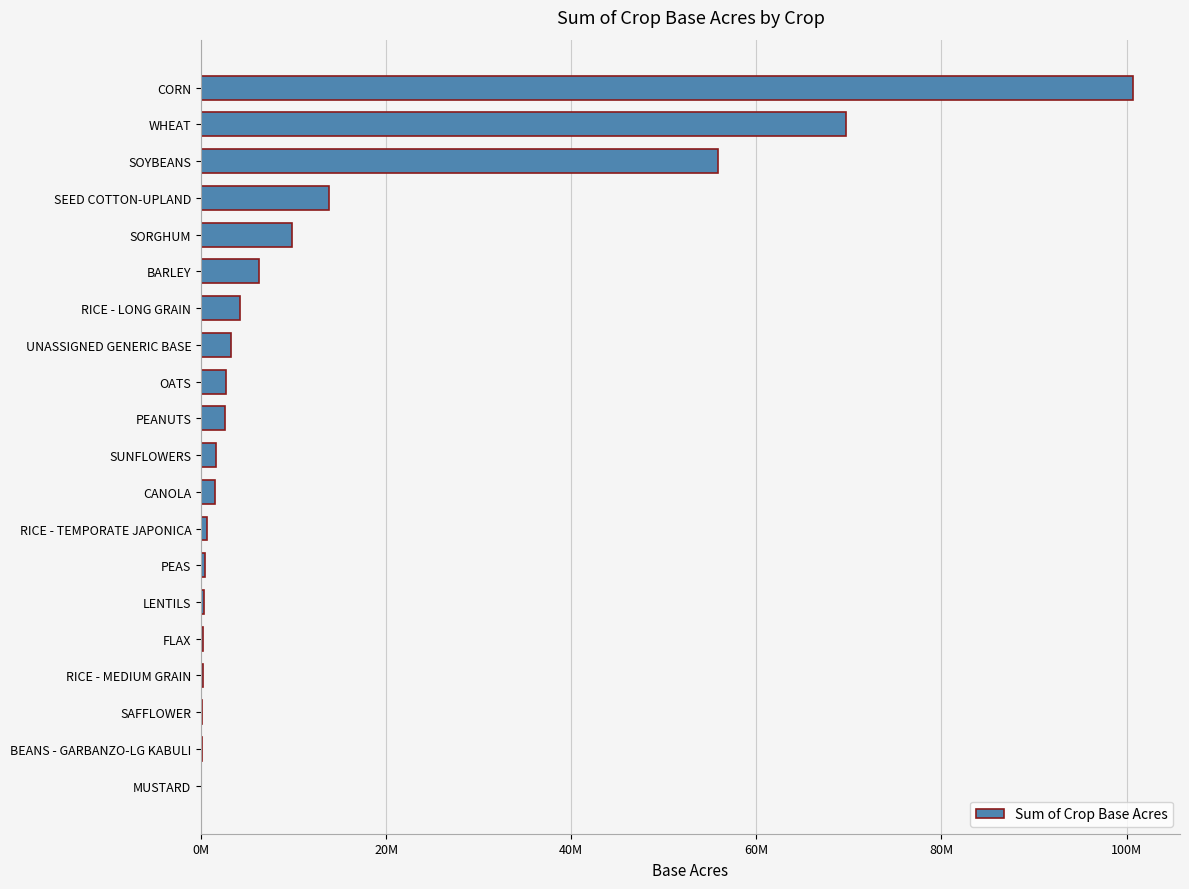

Are the bars horizontal?

Yes